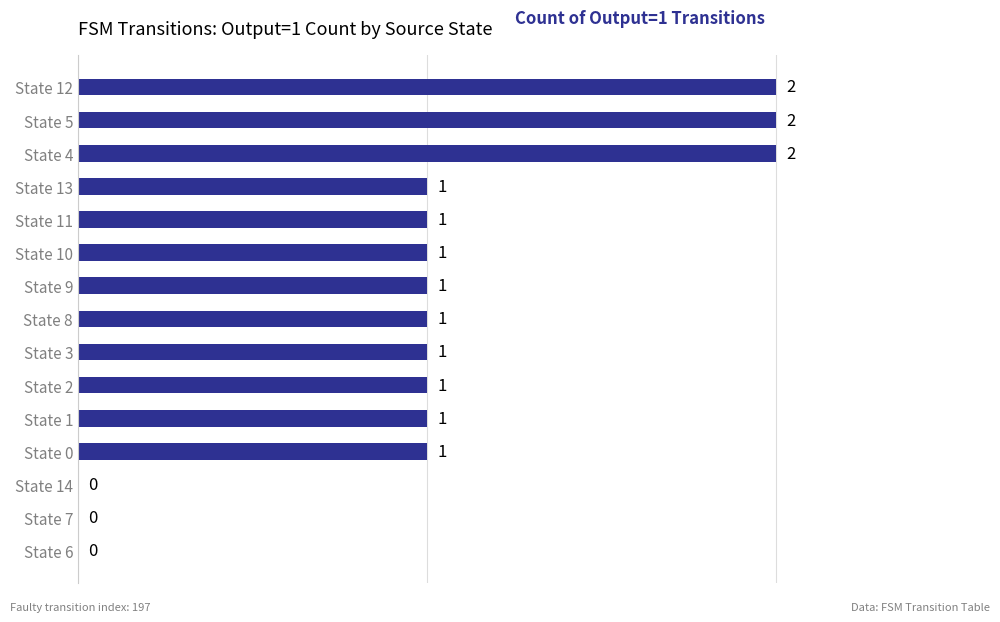

What is the change in value from State 14 to State 13?

+1